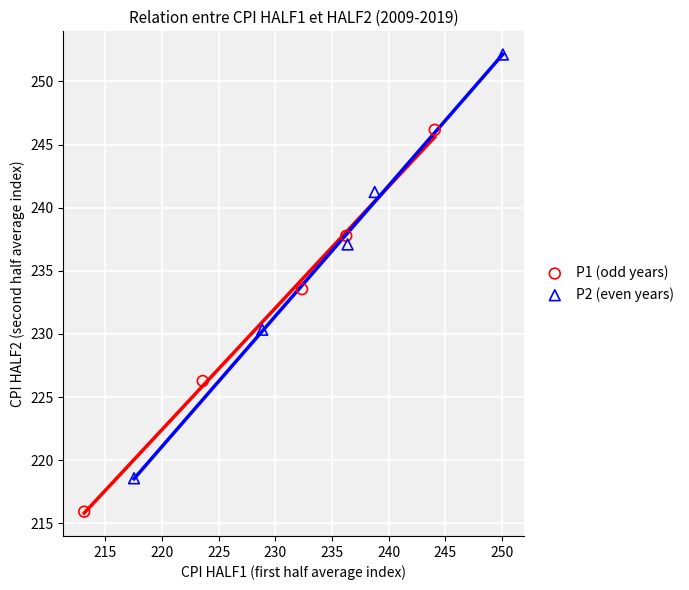

Which series contains the lowest Y value?

P1 (odd years)